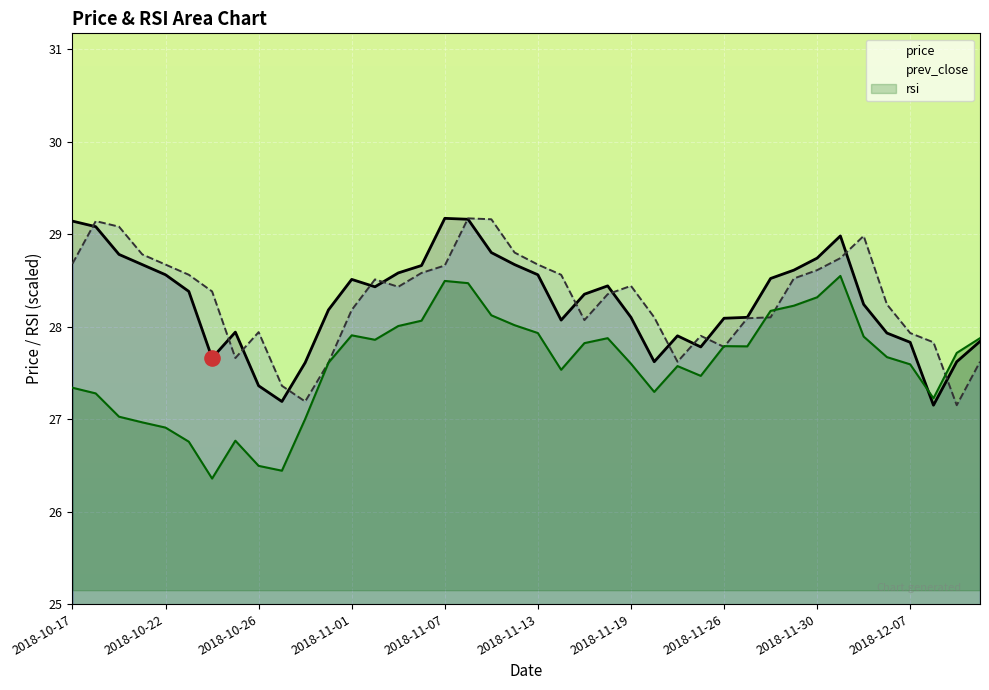

What is the total value across all series at 37?

82.2